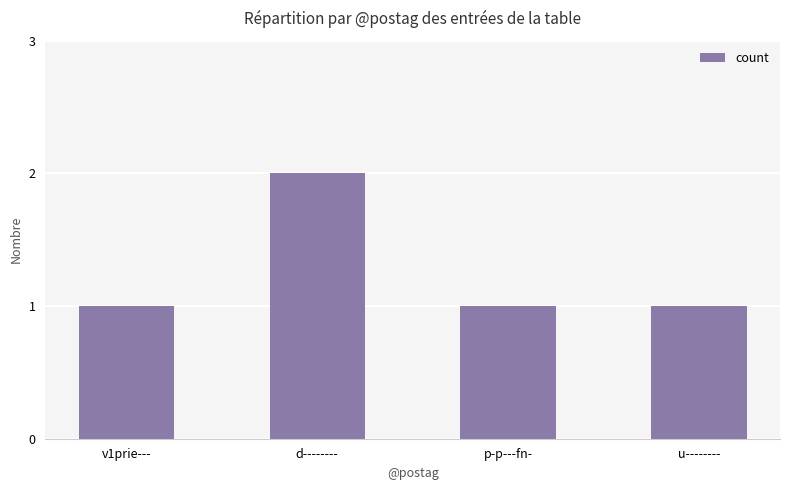

What is the label of the 4th bar from the right?

v1prie---